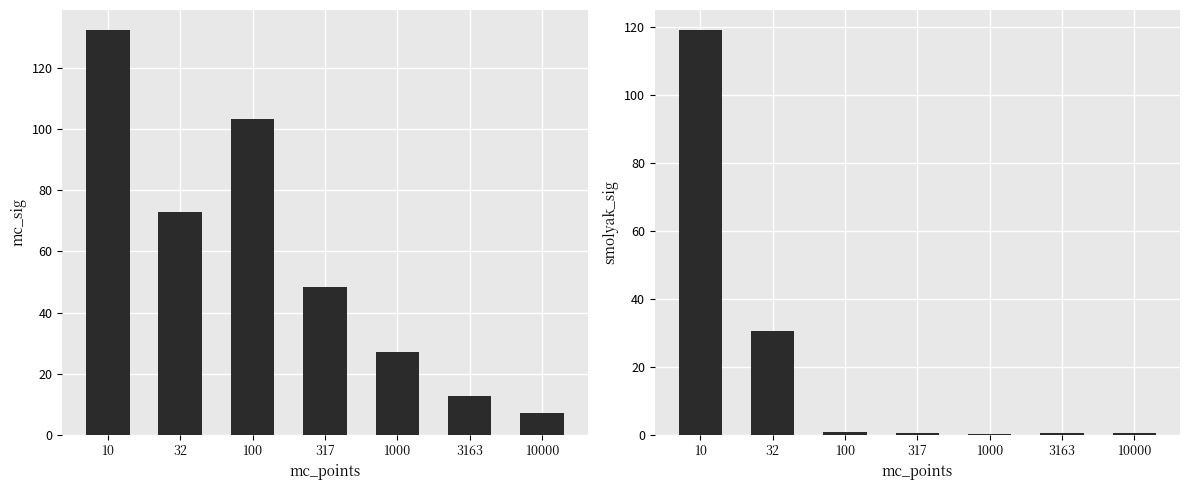

True or false: mc_sig has a value of 132.3 at 10.

True